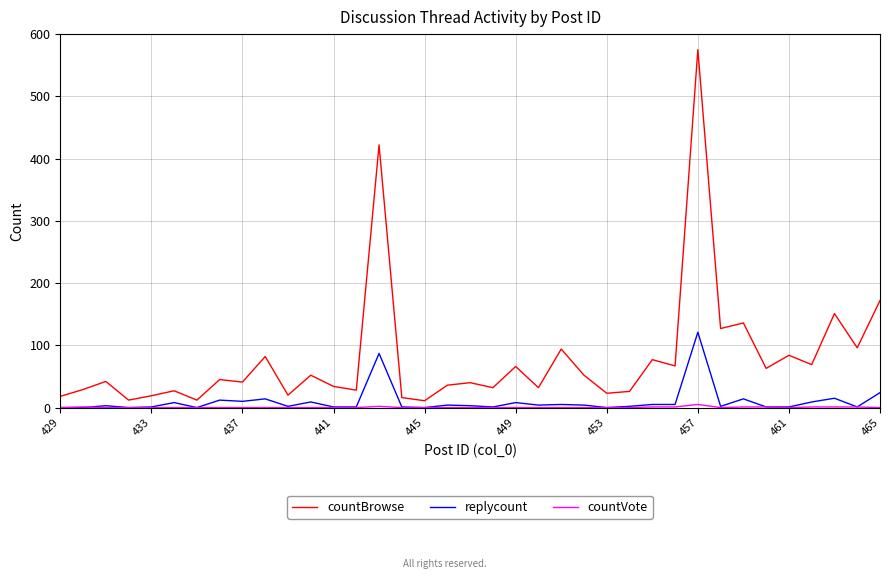

What is the greatest value displayed?

575